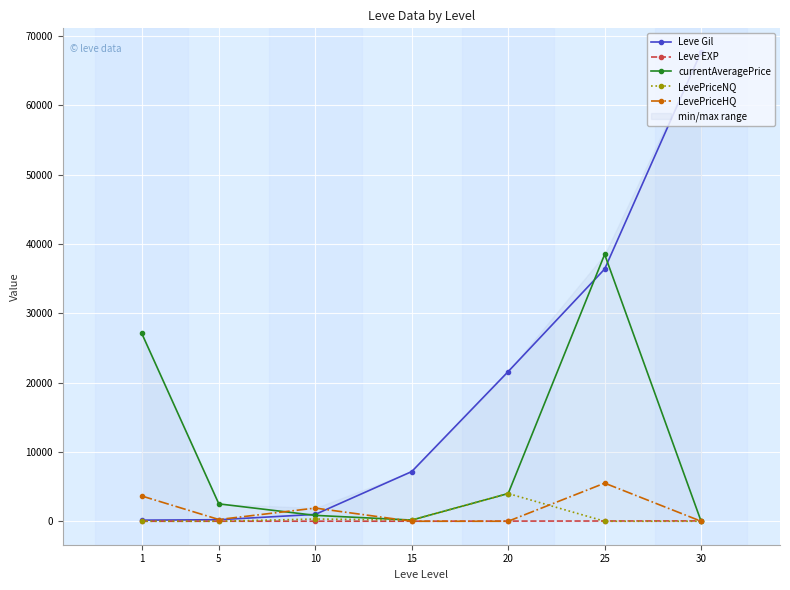

Rank the series at 10 from highest to lowest value.

LevePriceHQ, Leve Gil, currentAveragePrice, LevePriceNQ, Leve EXP